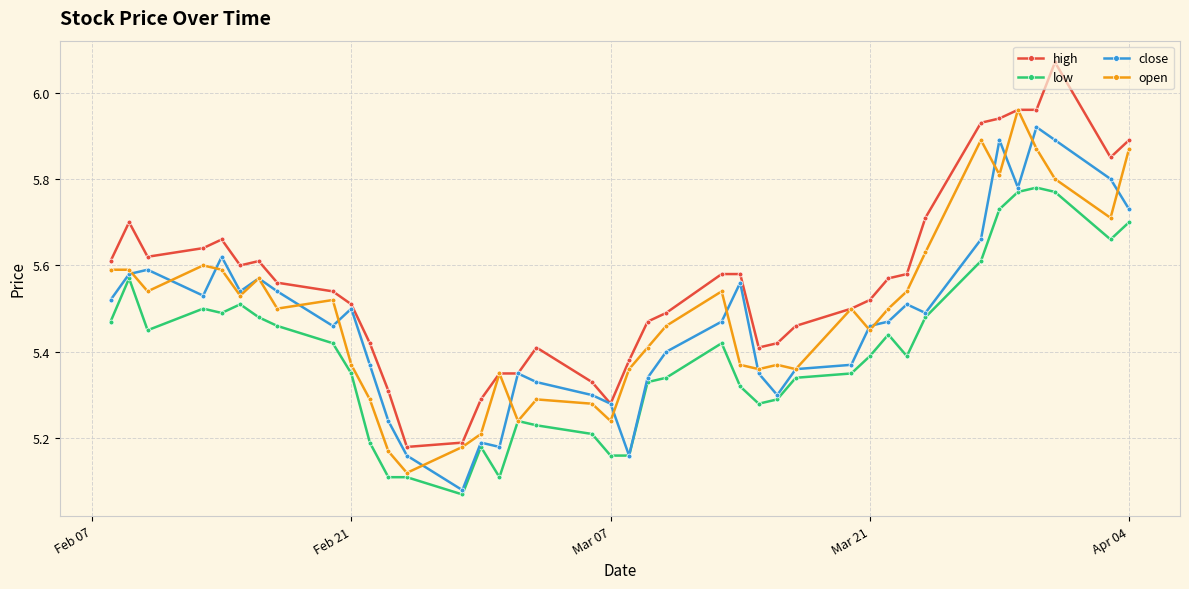

True or false: open has more than 0 points higher than both neighbors.

True